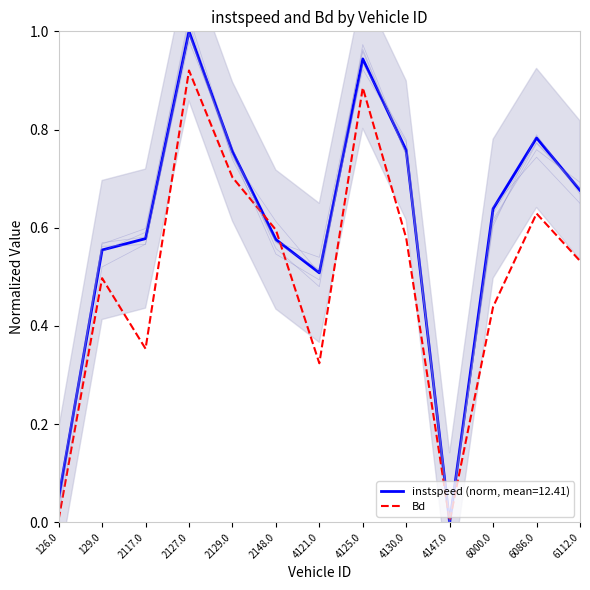

Rank the categories by value from lowest to highest.

4147.0, 126.0, 4121.0, 2117.0, 6000.0, 129.0, 6112.0, 4130.0, 2148.0, 6086.0, 2129.0, 4125.0, 2127.0